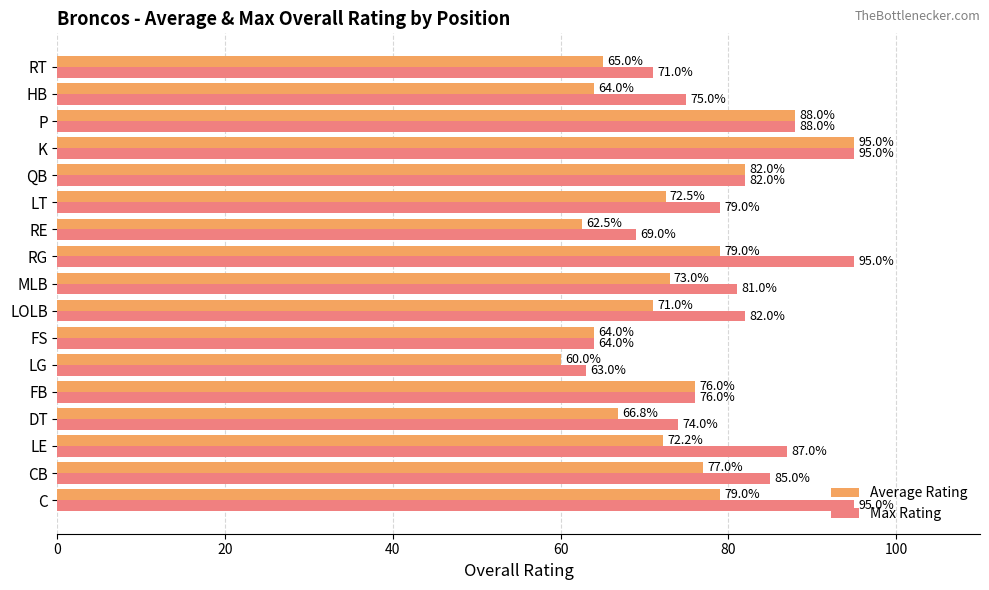

What is the difference between the maximum and minimum values in the Max Rating series?

32.0